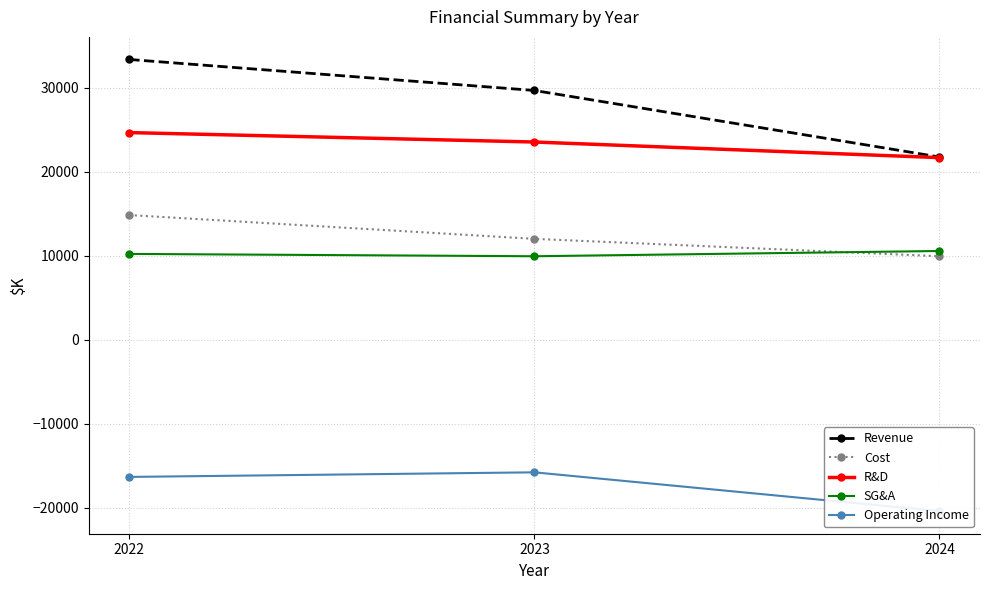

How many data points in Revenue are above 29691?

1